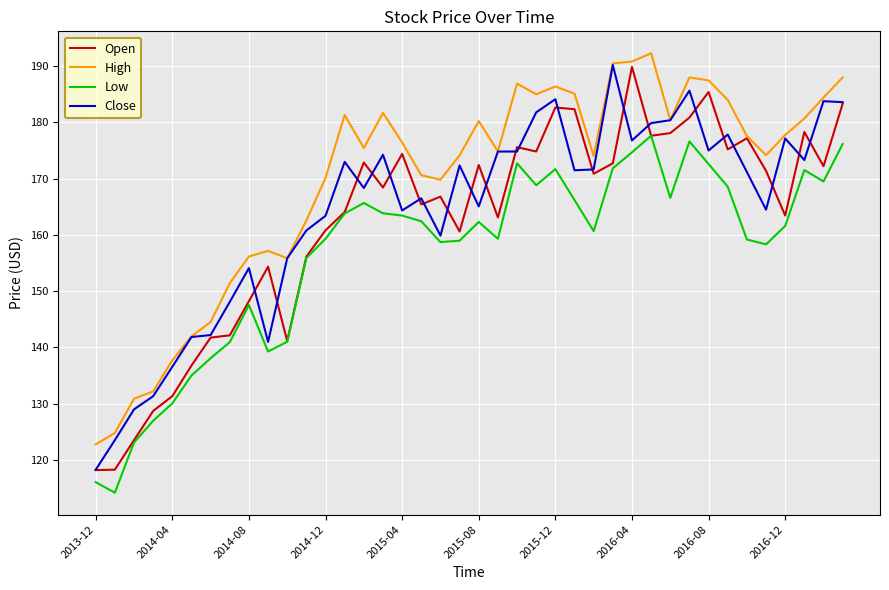

What is the highest value of the High series?

192.3